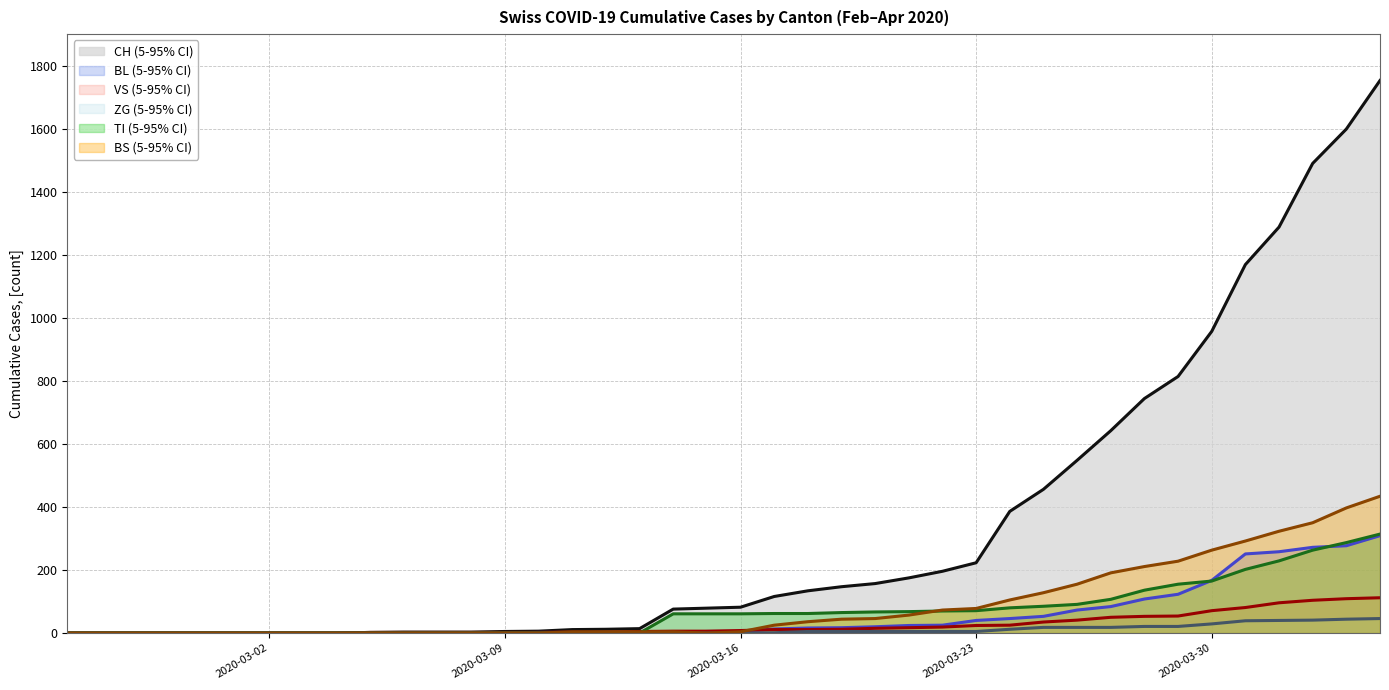

What is the greatest value displayed?

1753